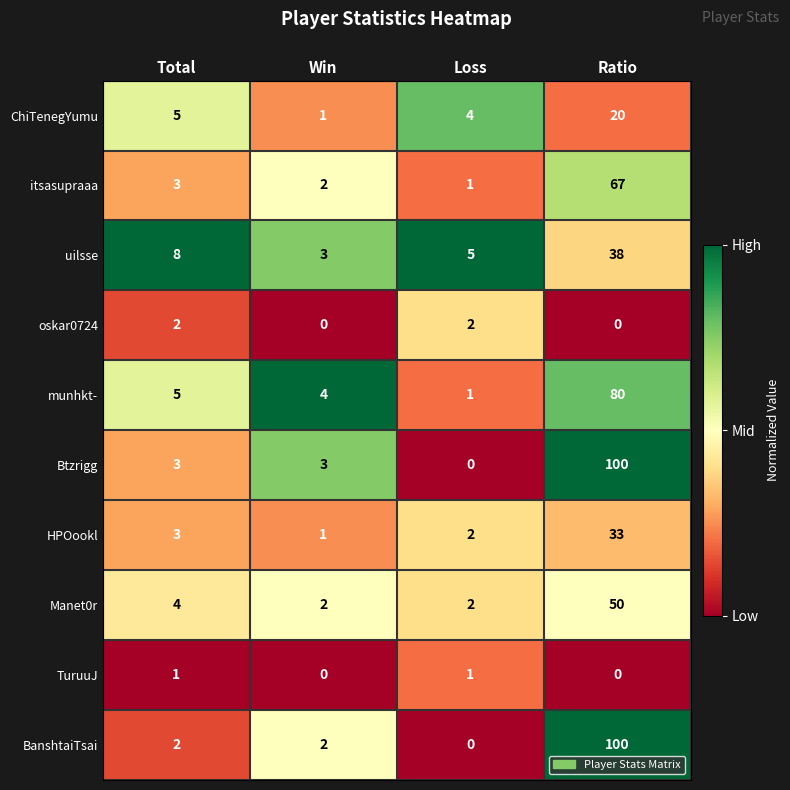

Rank the categories by uilsse value from lowest to highest.

Win, Loss, Total, Ratio